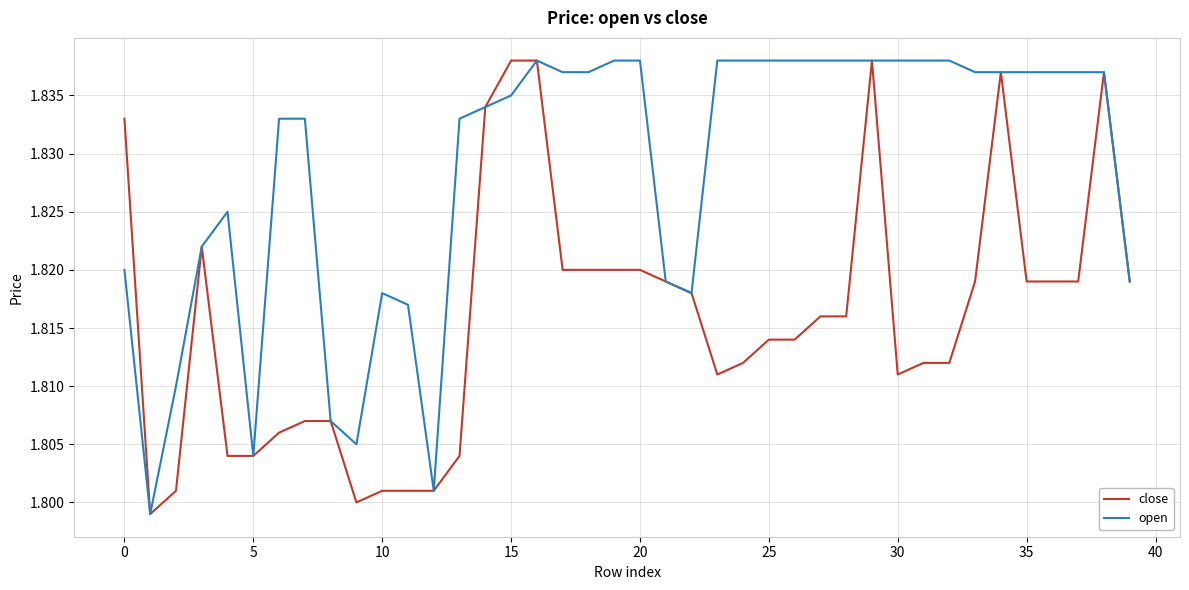

List the series in order of their overall mean, lowest first.

close, open